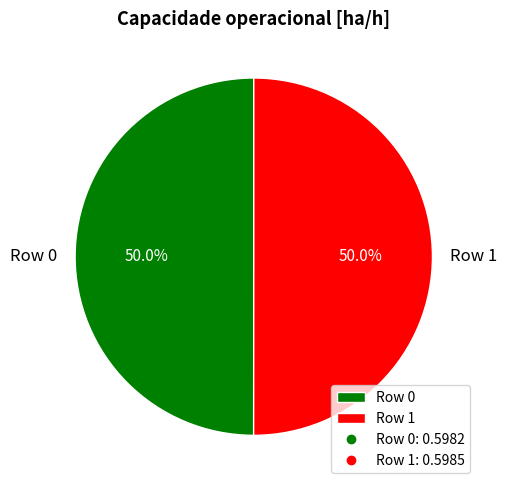

How much of the chart is everything except Row 0?

50.0%